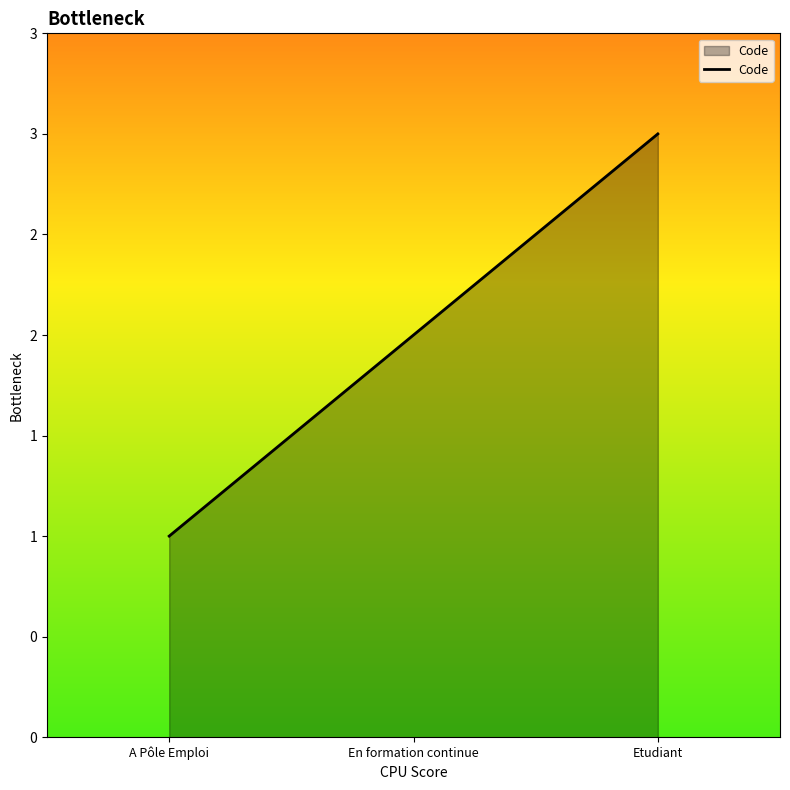

Rank the categories by value from highest to lowest.

Etudiant, En formation continue, A Pôle Emploi